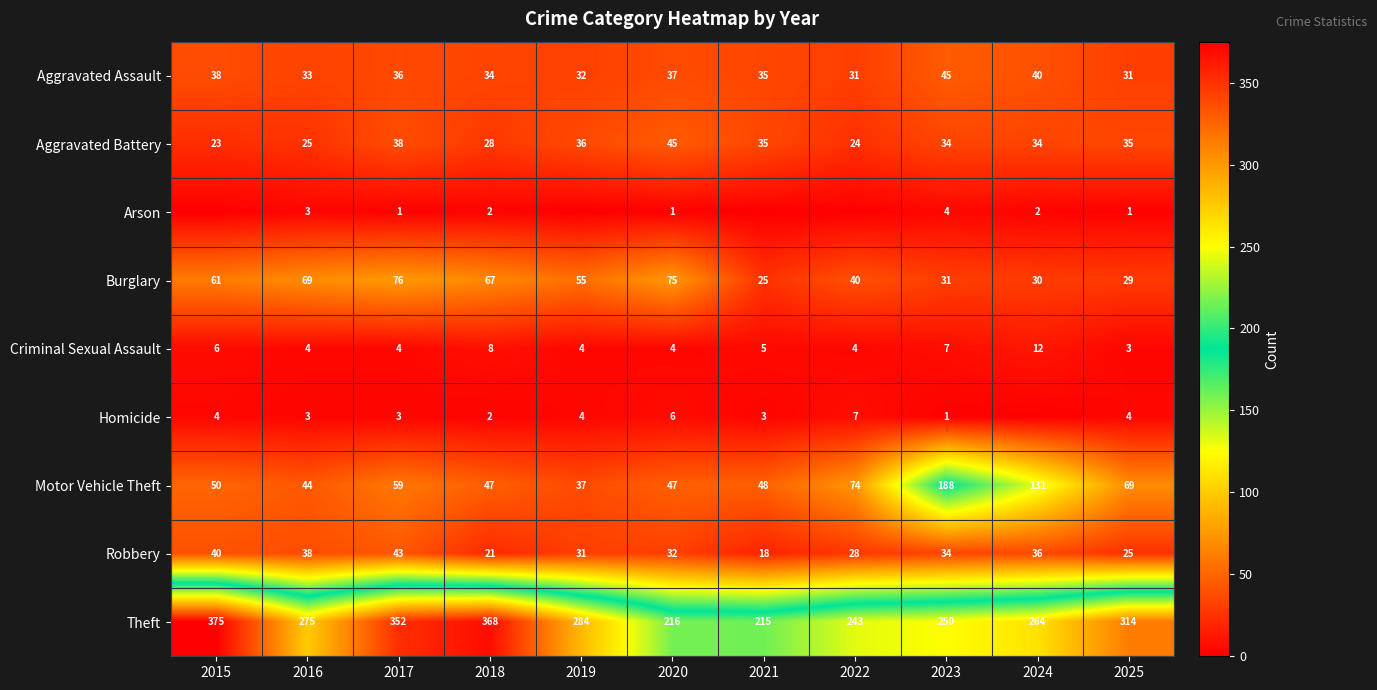

Which series changed the most between 2016 and 2020?

Theft